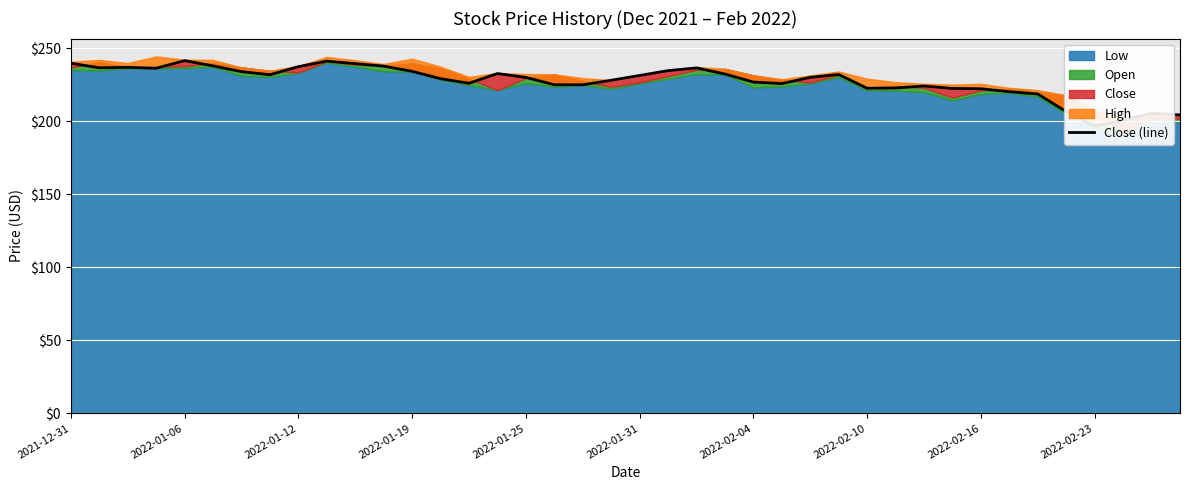

What is the smallest value displayed?

196.8